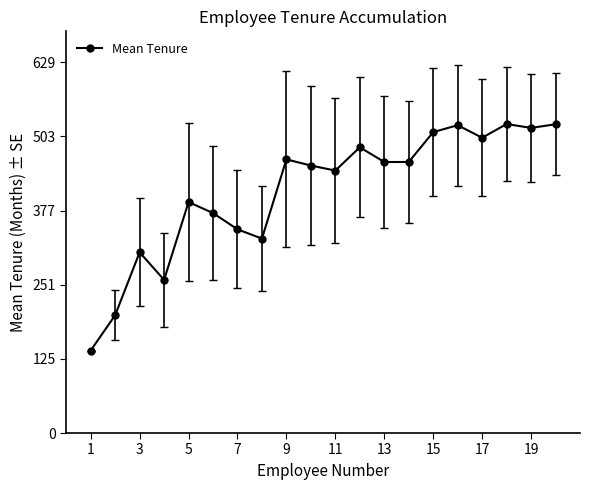

What is the maximum value shown in the chart?

524.4